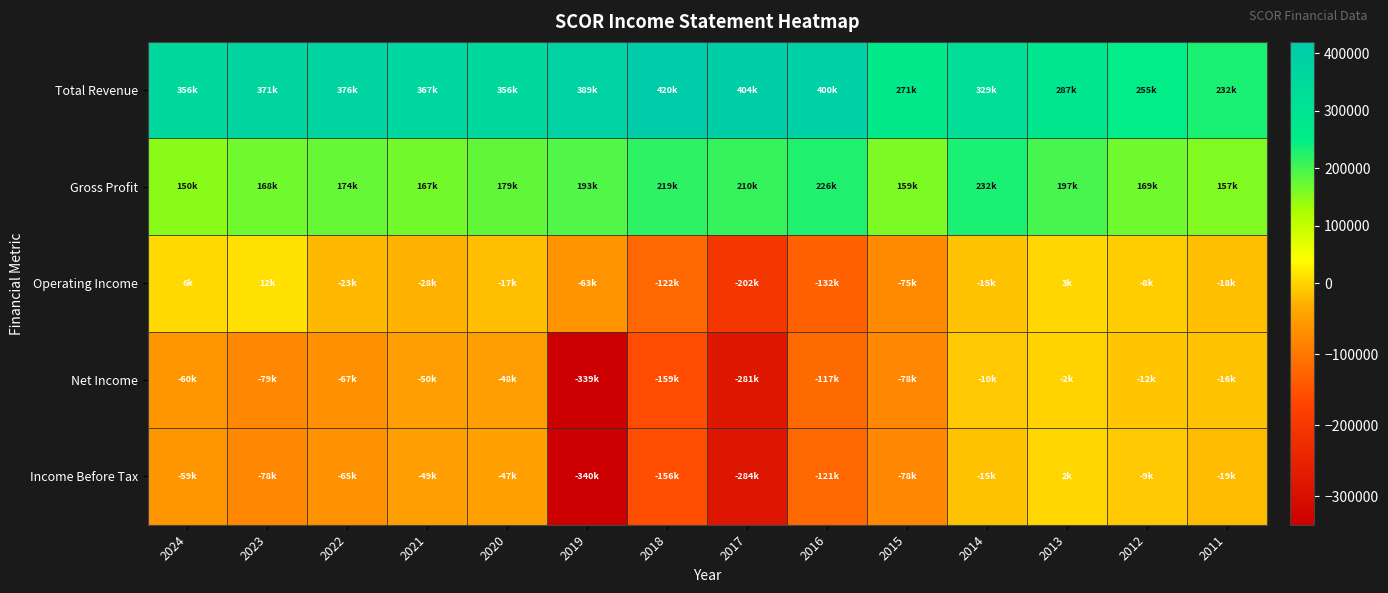

Rank the series by their maximum value, from highest to lowest.

Total Revenue, Gross Profit, Operating Income, Income Before Tax, Net Income